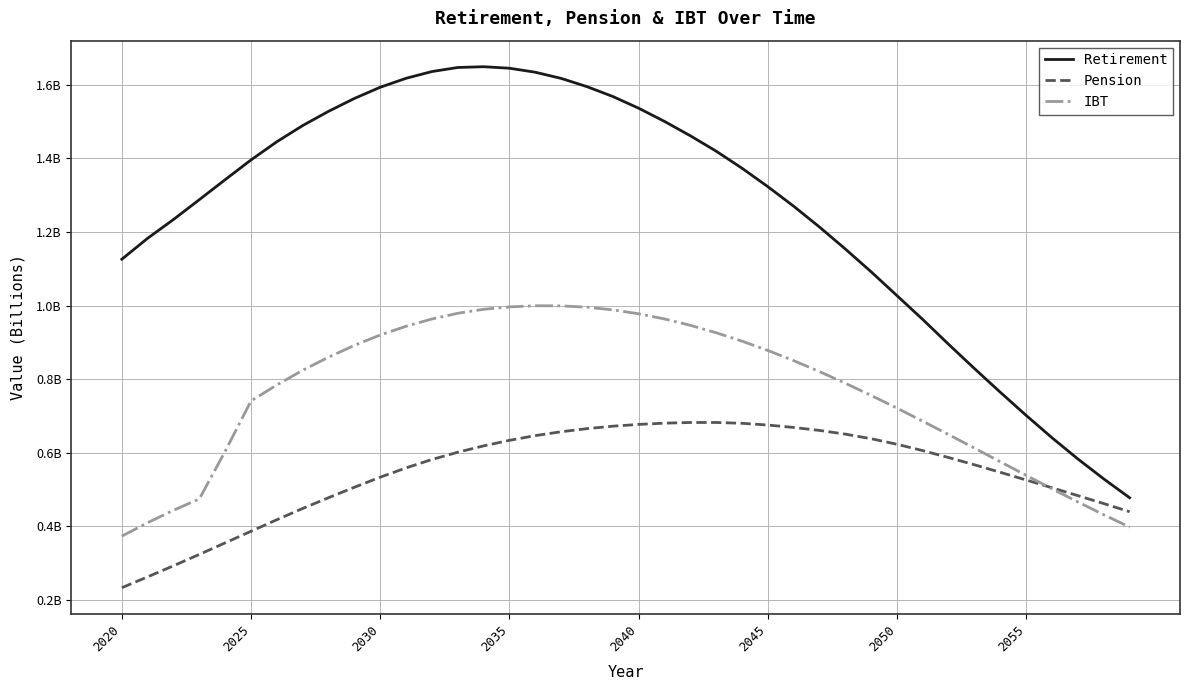

Does the chart display data point markers on the line(s)?

No